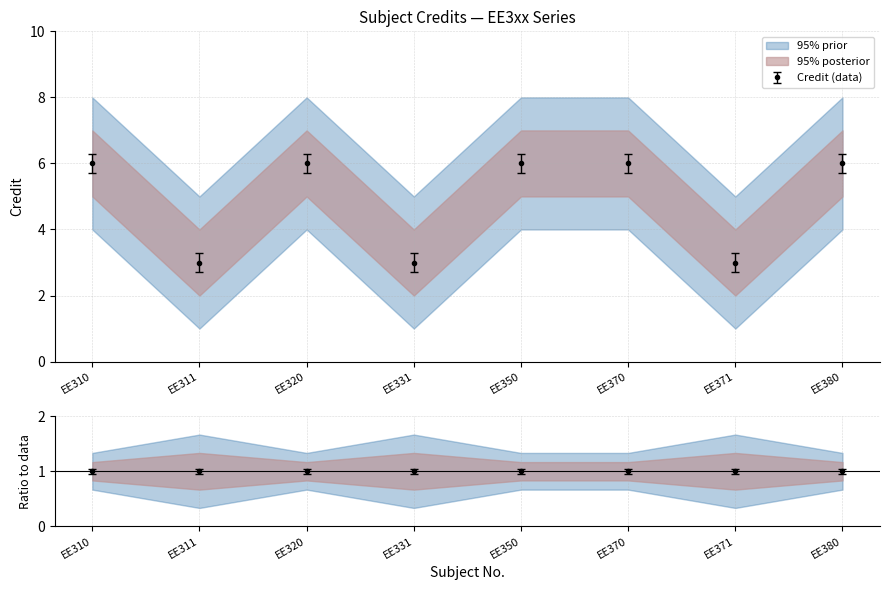

Which category has the highest value across all series?

EE310